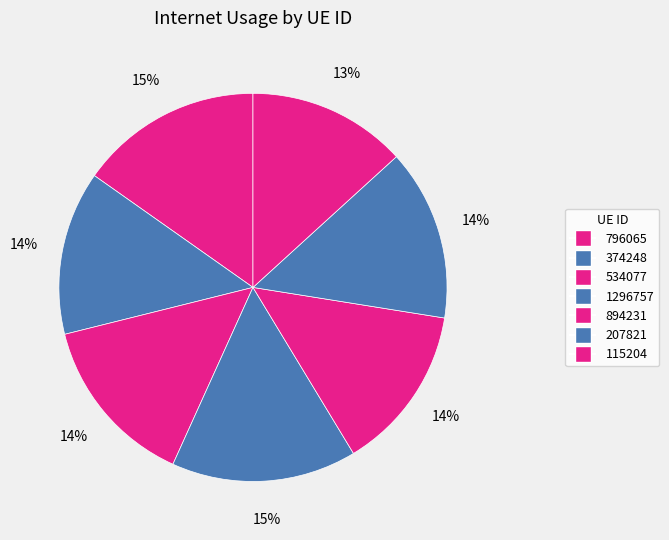

Is the sum of 796065 and 207821 greater than half?

No